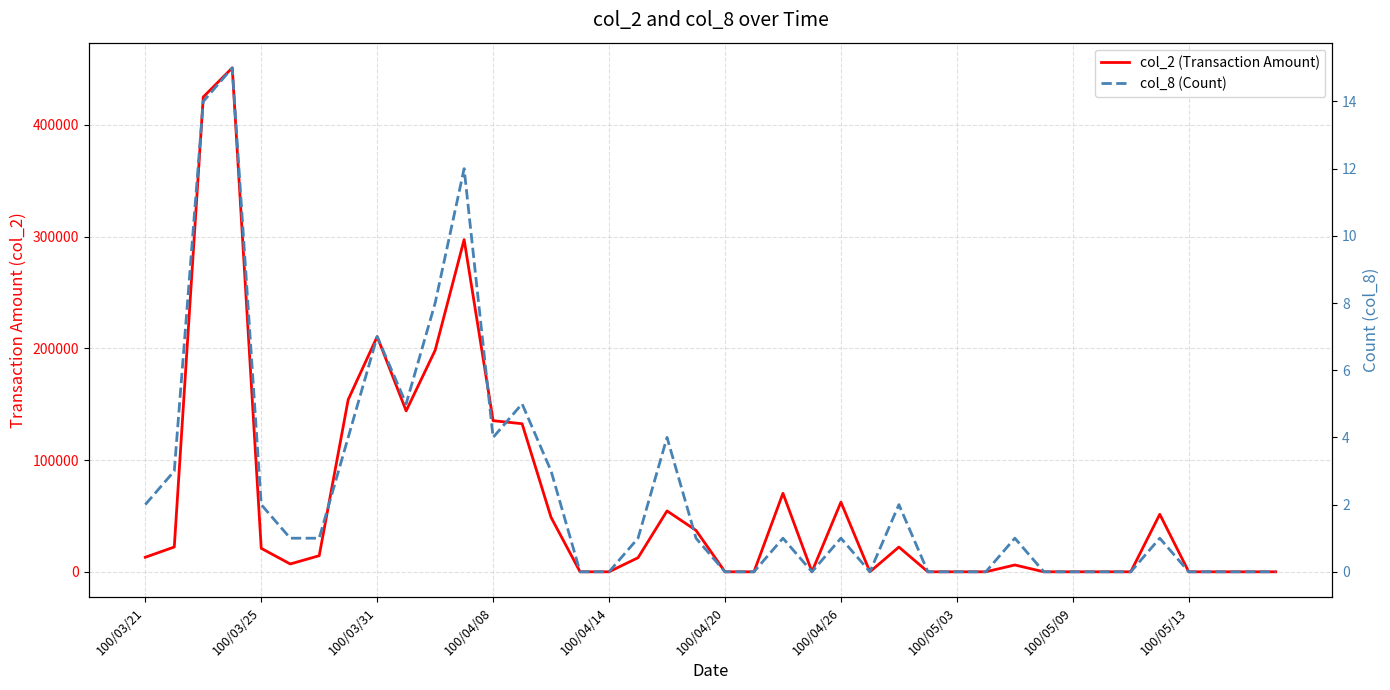

Between 37 and 17, which is larger?

17